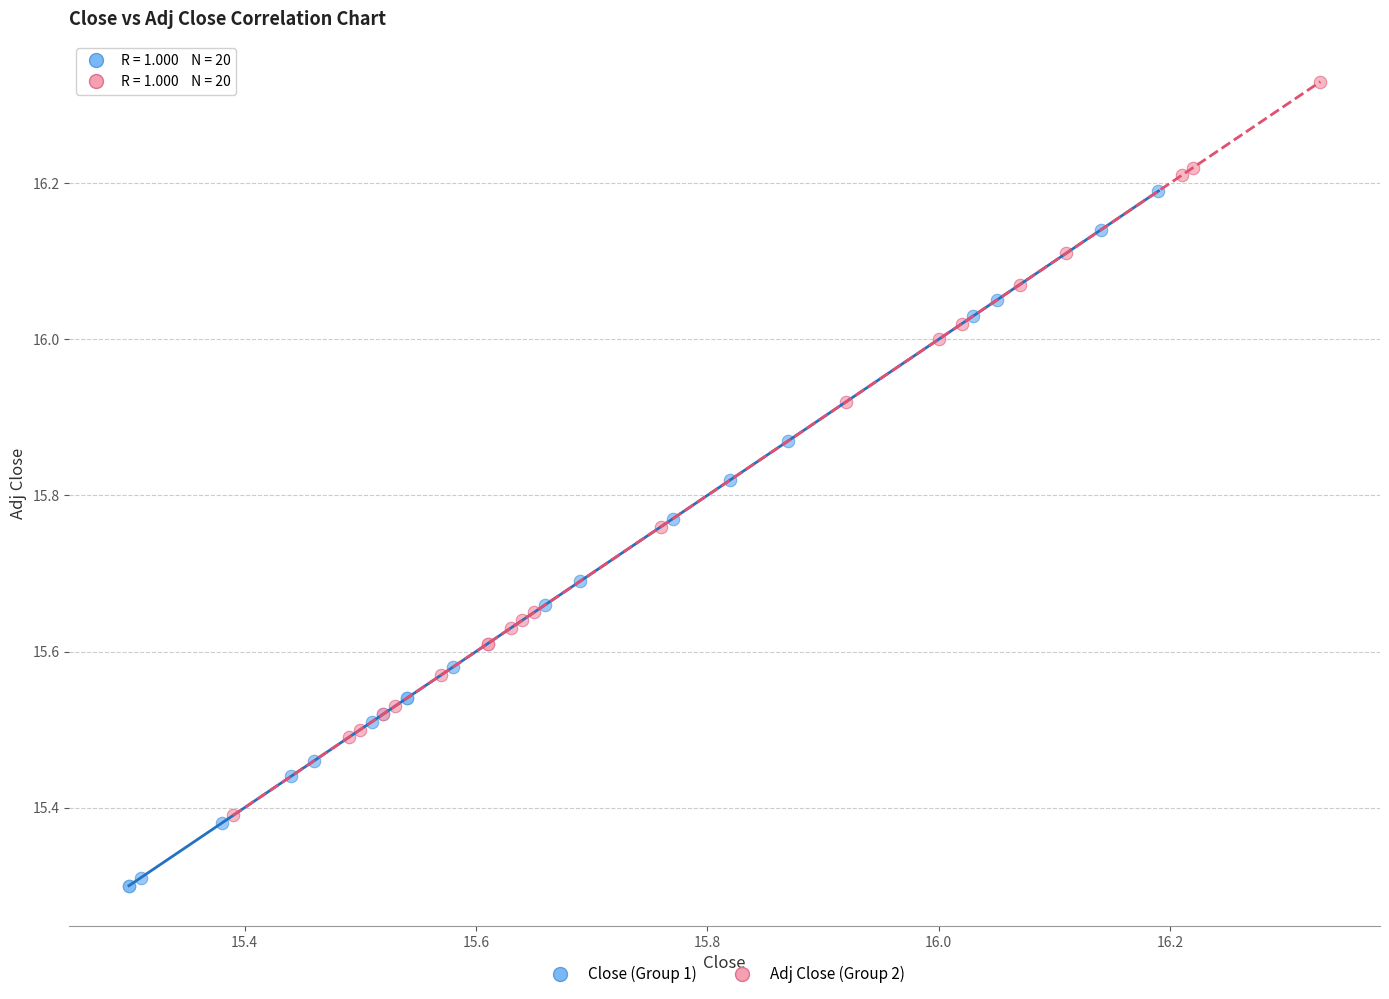

Which series reaches the minimum Y coordinate?

Close (Group 1)